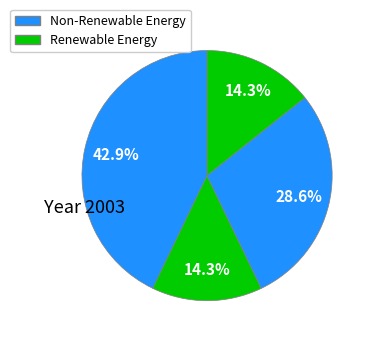

To the nearest percent, what is the difference between the largest and smallest slice percentages?

29%